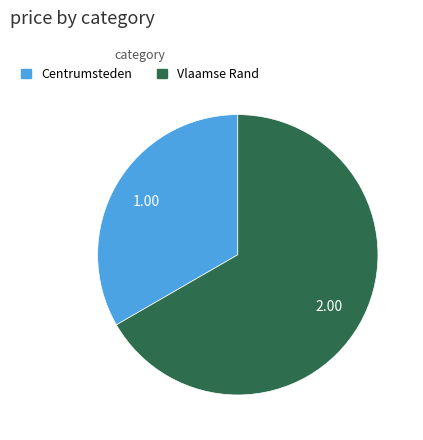

Rank the categories by value from lowest to highest.

Centrumsteden, Vlaamse Rand